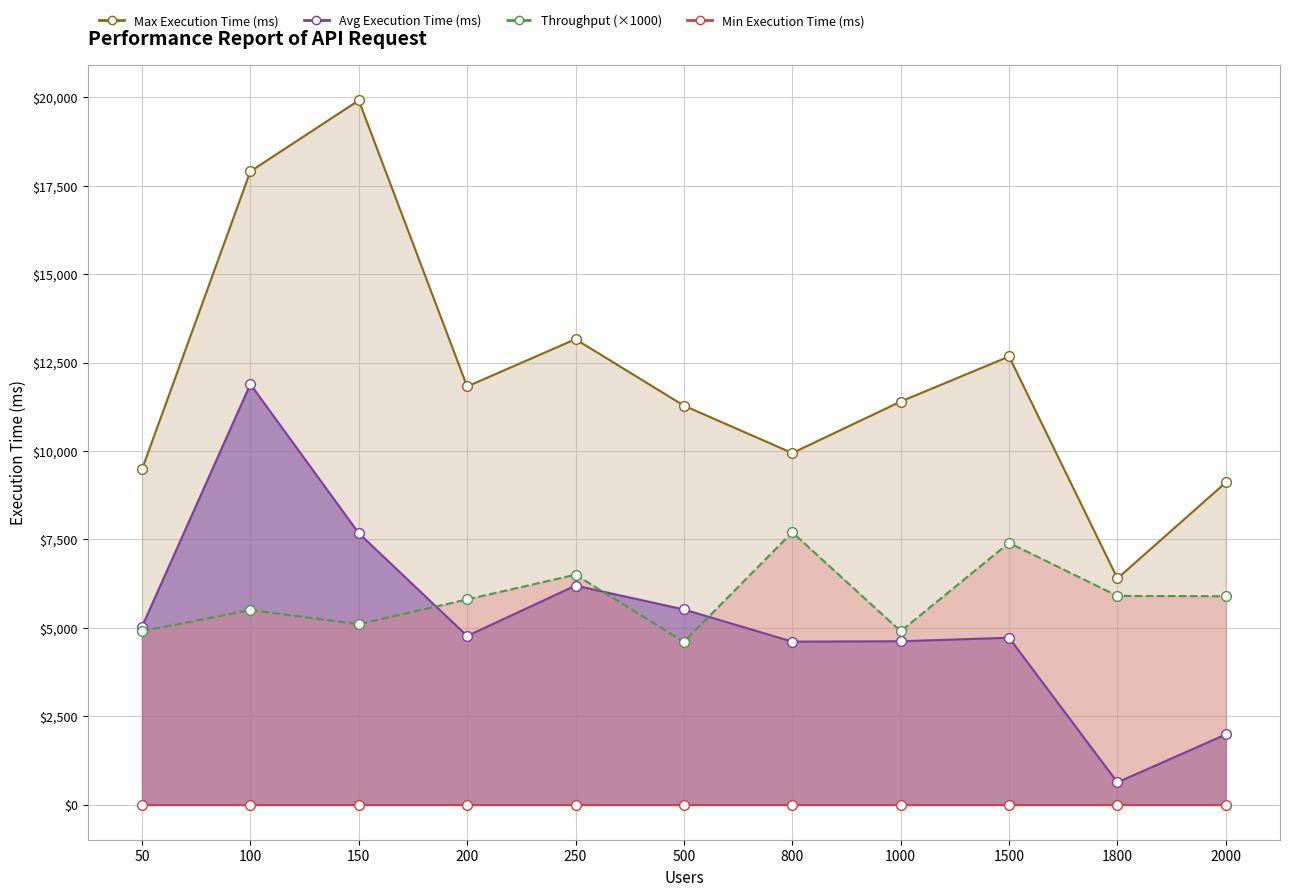

True or false: Throughput and Max Execution Time (ms) cross at least once.

False